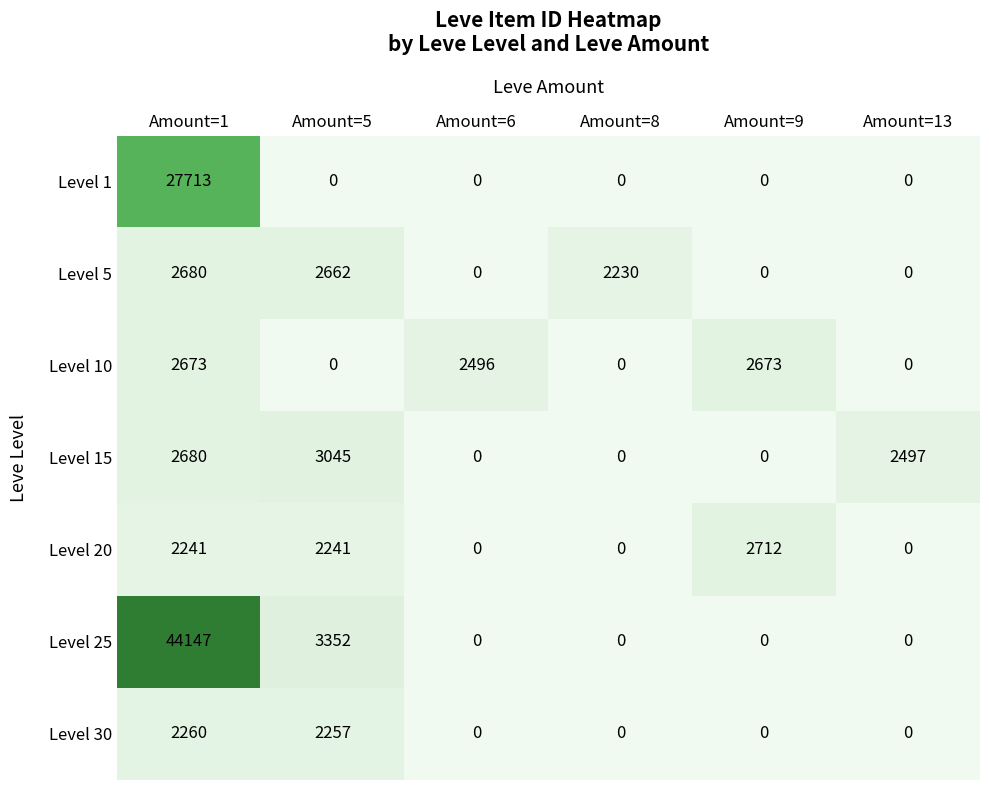

What is the difference between the Level 5 values at Amount=1 and Amount=8?

450